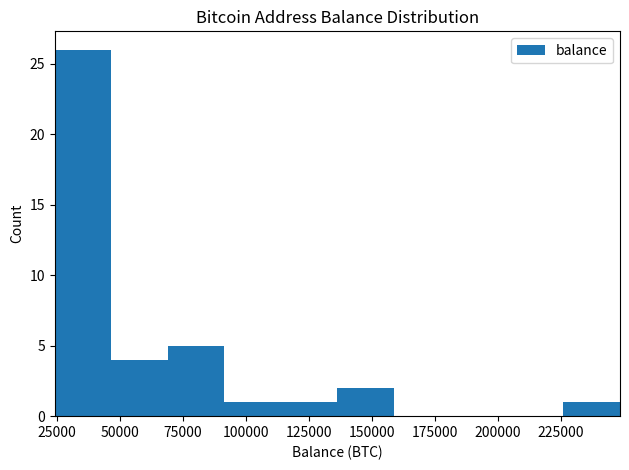

Reading left to right, list every bar in this chart as the range it spans on the x-axis followed by its height. Neither the bar edges nor the heights are printed on the chart, so give them approximately, as read against the axes.

25000 to 45000: 26
45000 to 70000: 4
70000 to 90000: 5
90000 to 115000: 1
115000 to 135000: 1
135000 to 160000: 2
160000 to 180000: 0
180000 to 205000: 0
205000 to 225000: 0
225000 to 250000: 1